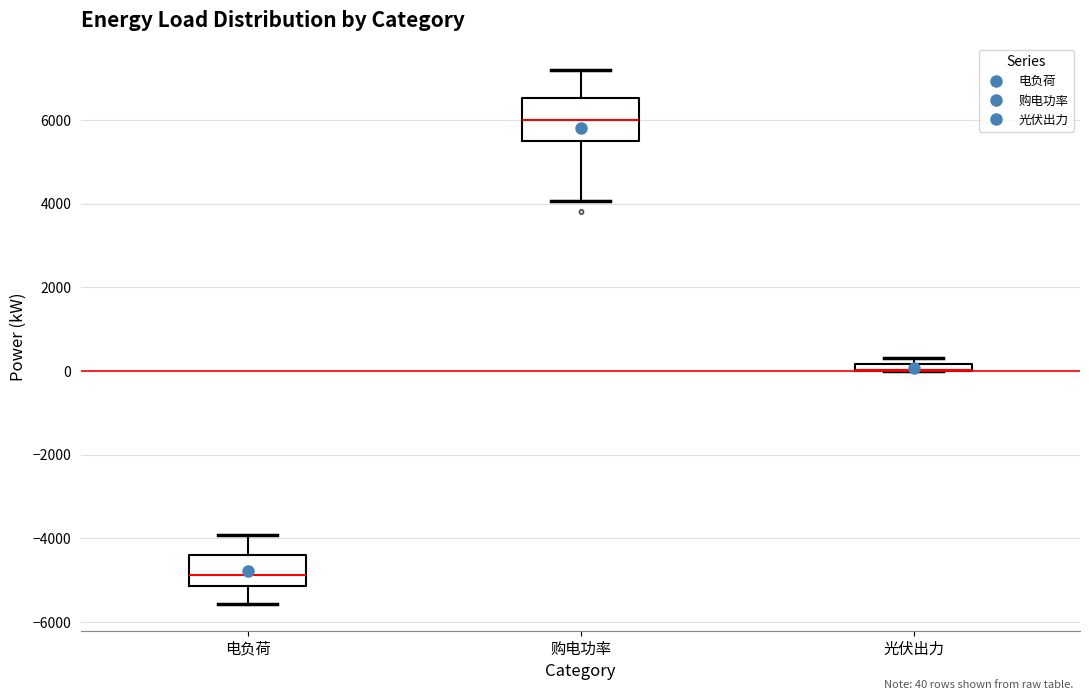

Which box is the tallest, from its lower edge to its upper edge?

购电功率